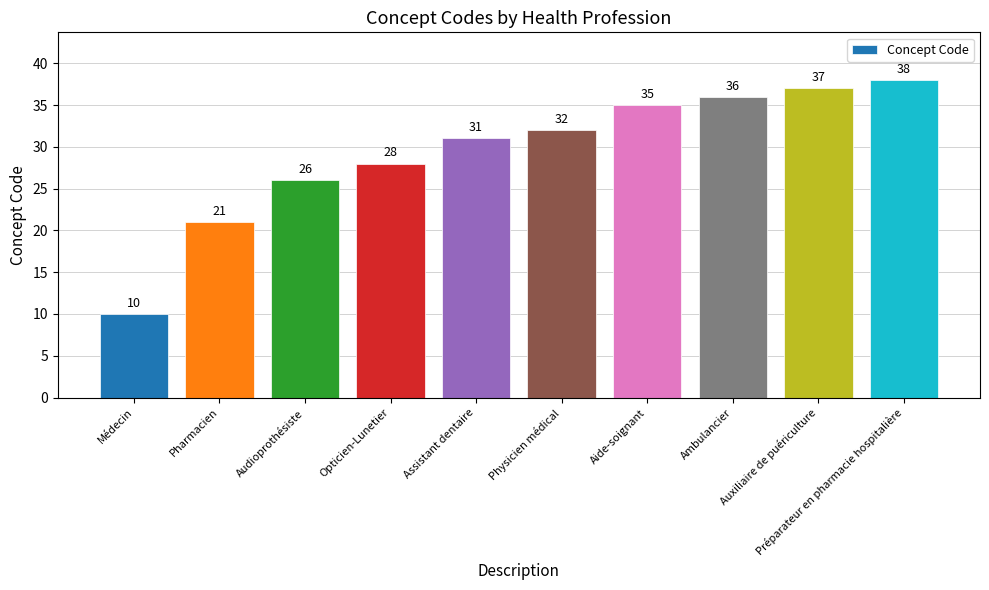

What is the smallest value displayed?

10